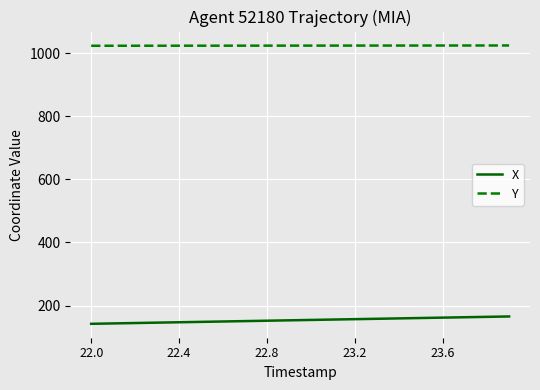

What is the greatest value displayed?

1024.7